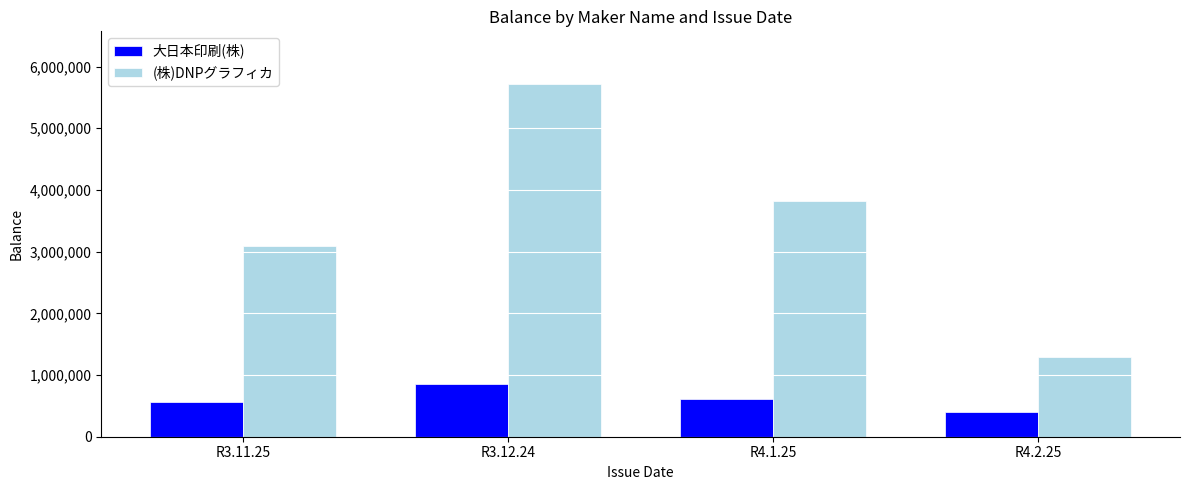

Reading left to right, list all the values displayed in this chart.

大日本印刷(株): 569800	850300	609400	401500
(株)DNPグラフィカ: 3084348	5713021	3823563	1295469